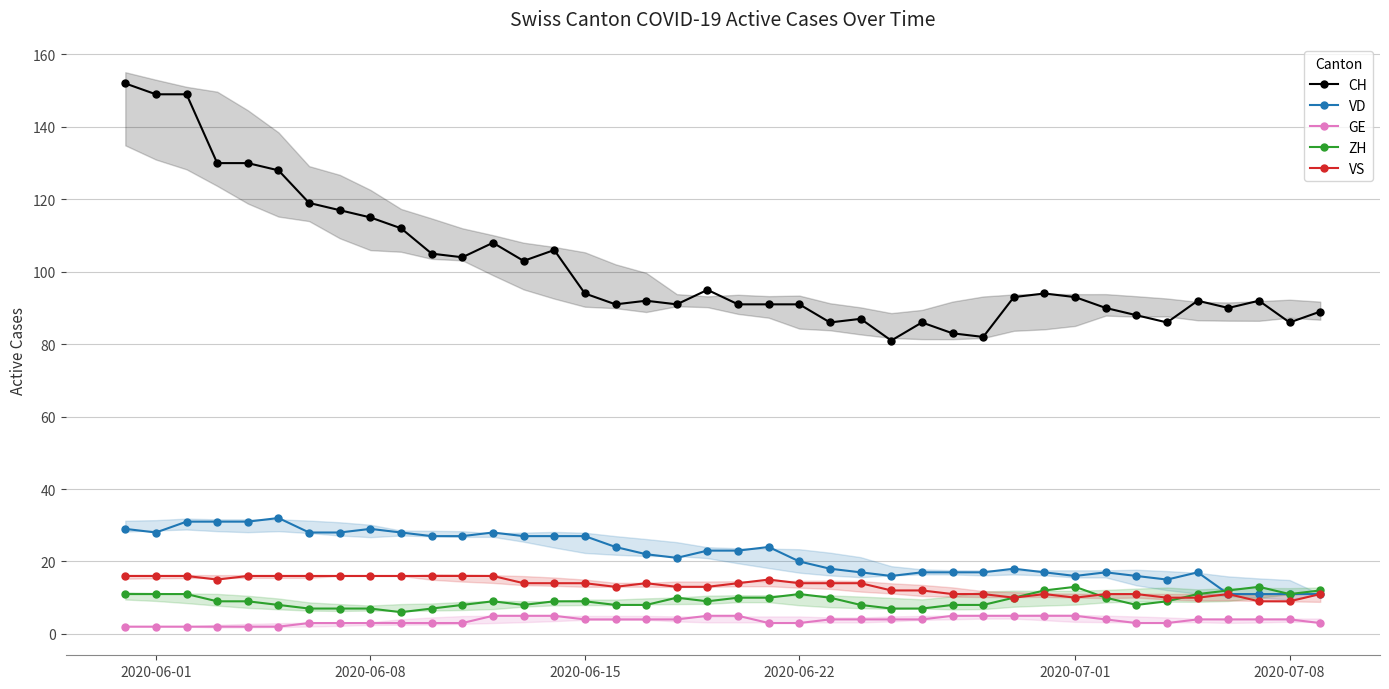

How many values in the GE series exceed 4?

10